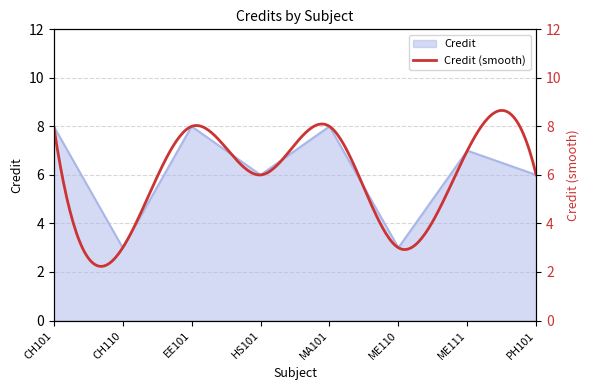

What is the minimum value shown in the chart?

3